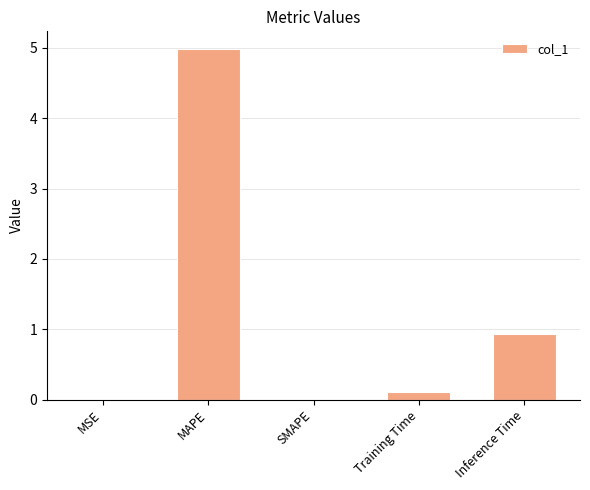

What is the greatest value displayed?

5.0